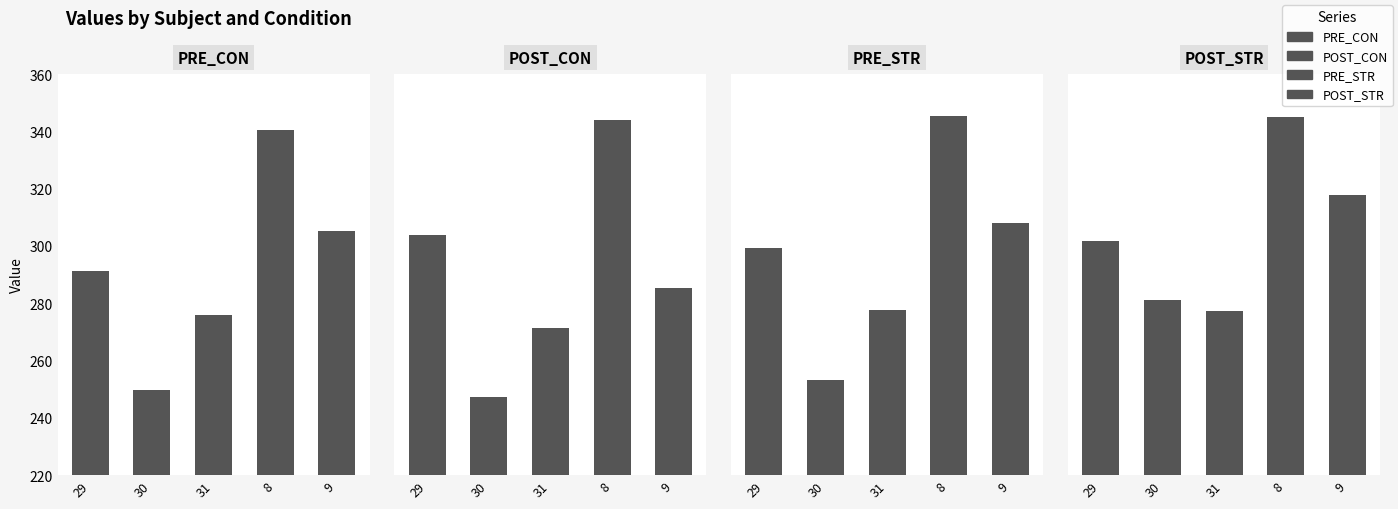

True or false: PRE_STR has a value of 299.2 at 29.

True